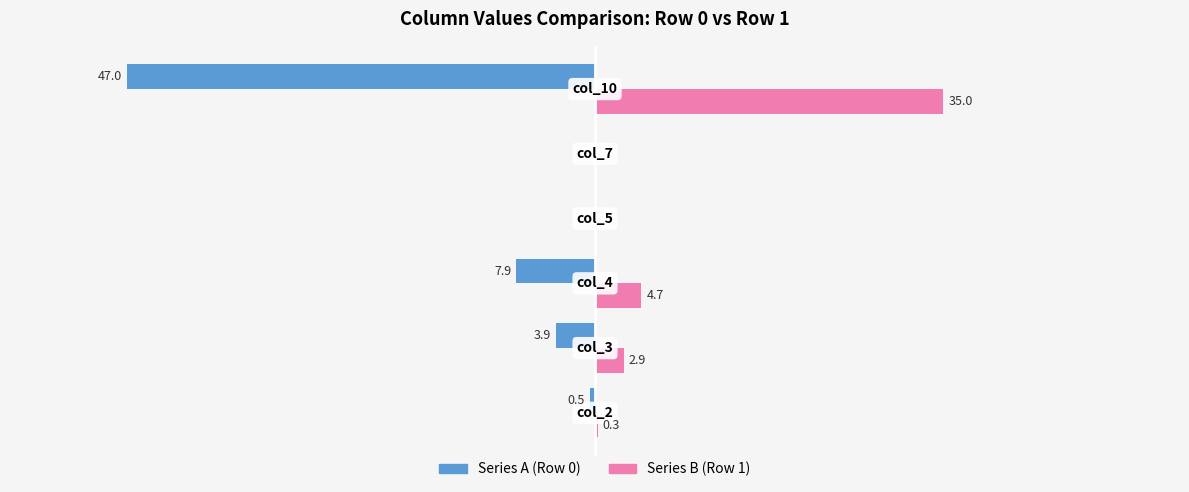

Which series has the largest total across all categories?

Series B (Row 1)